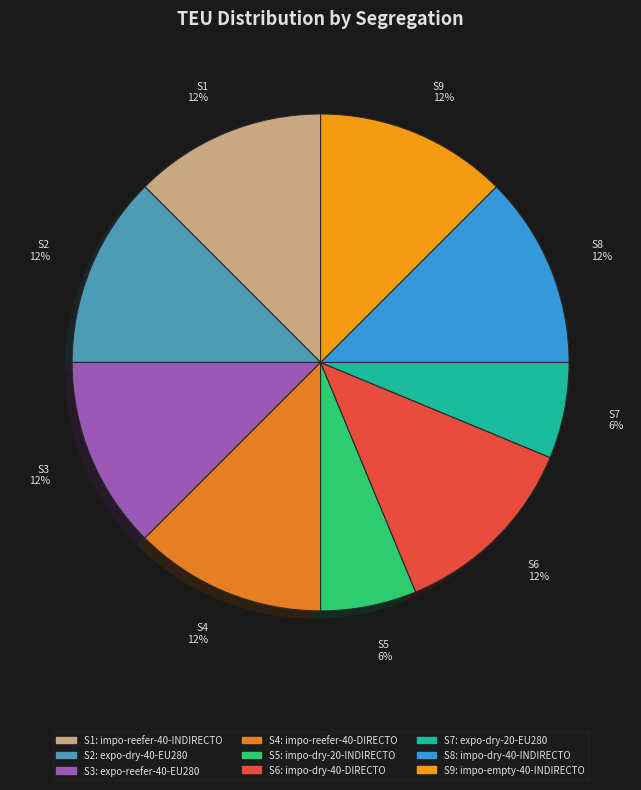

Is there any slice that represents more than half of the pie?

No